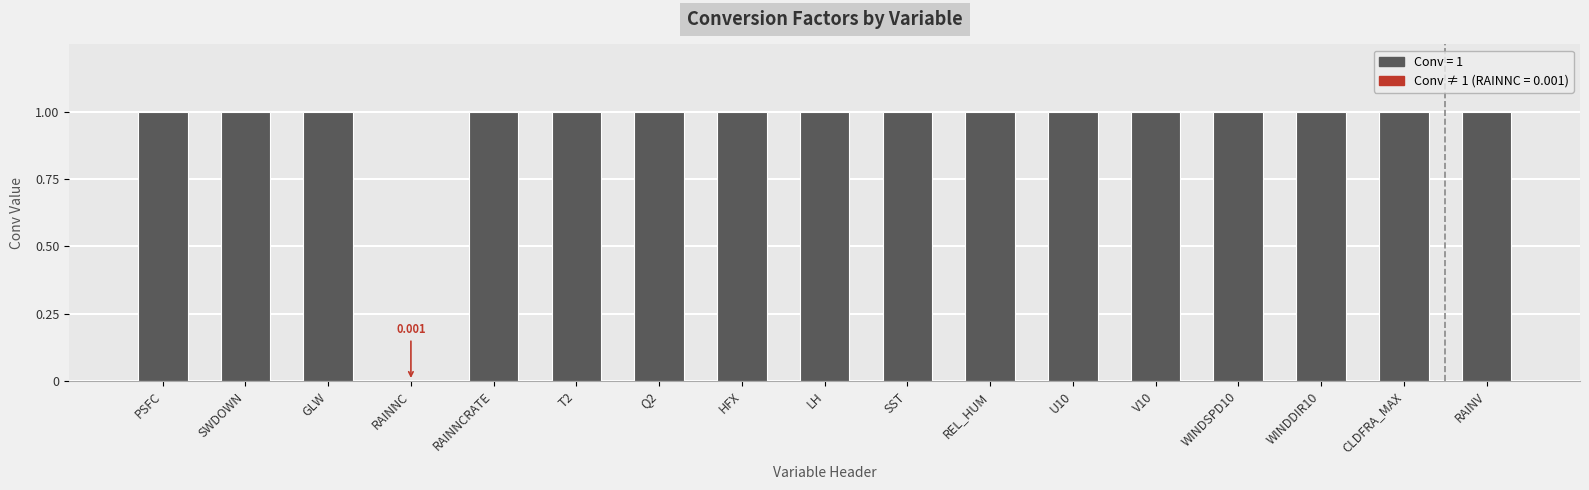

How many values are between 1 and 2?

16